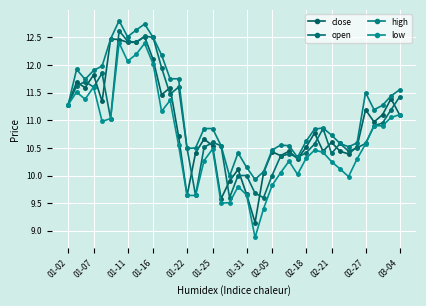

True or false: high and close cross at least once.

False